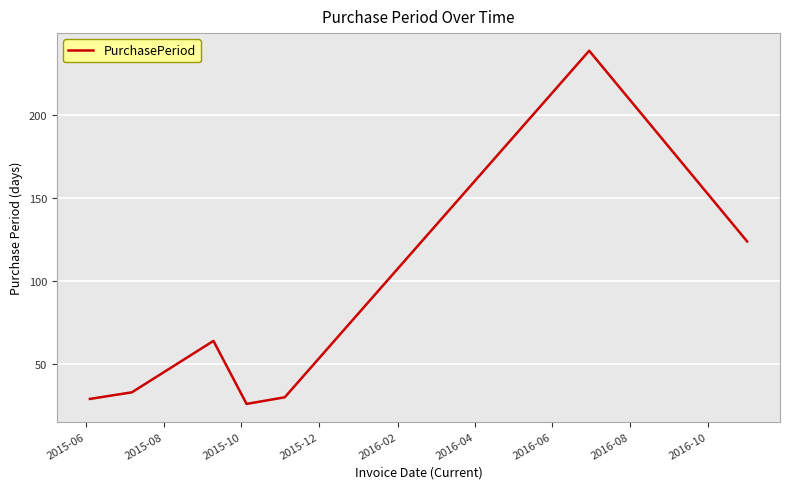

Reading left to right, extract all data points from this chart.

29	33	64	26	30	239	124